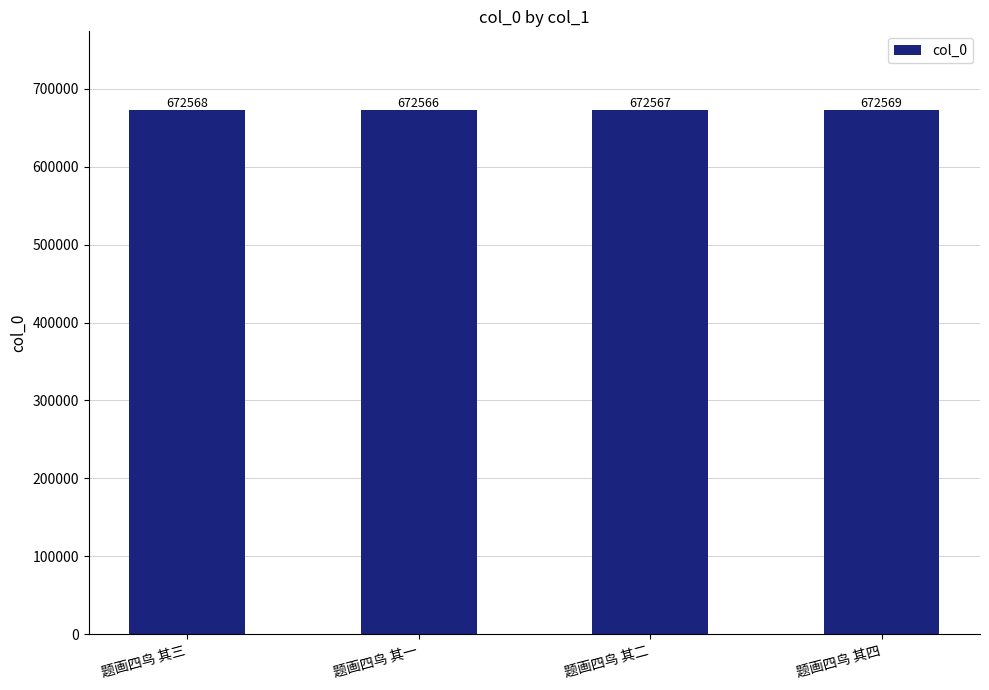

List the labels in order of value, largest first.

题画四鸟 其四, 题画四鸟 其三, 题画四鸟 其二, 题画四鸟 其一